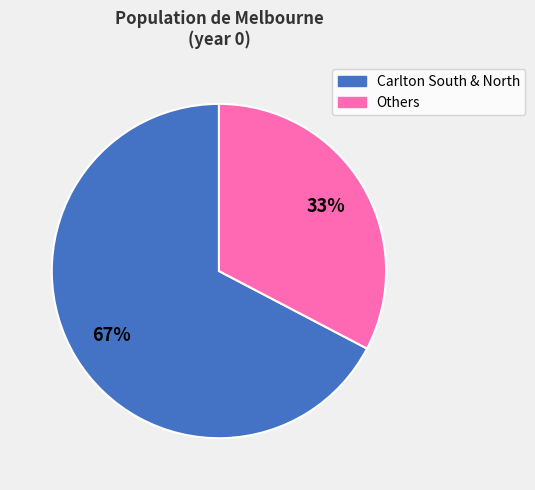

Is there a majority slice in this chart?

Yes